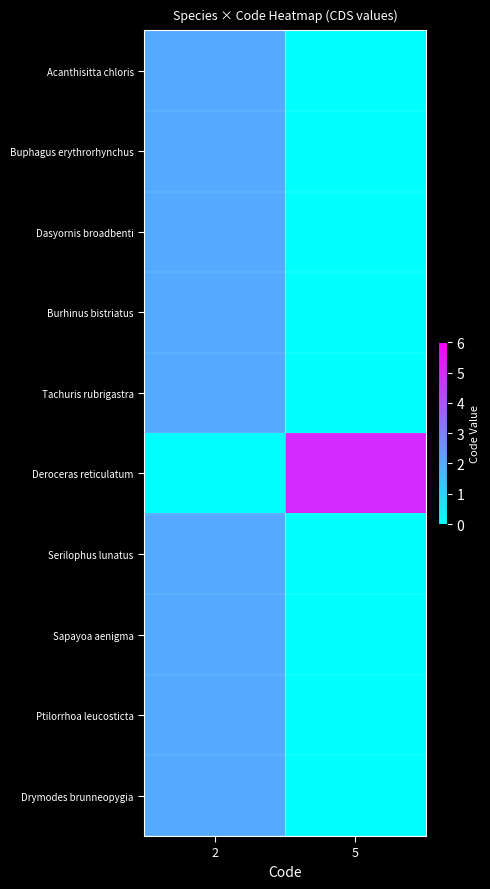

At how many categories does at least one series exceed 1?

2